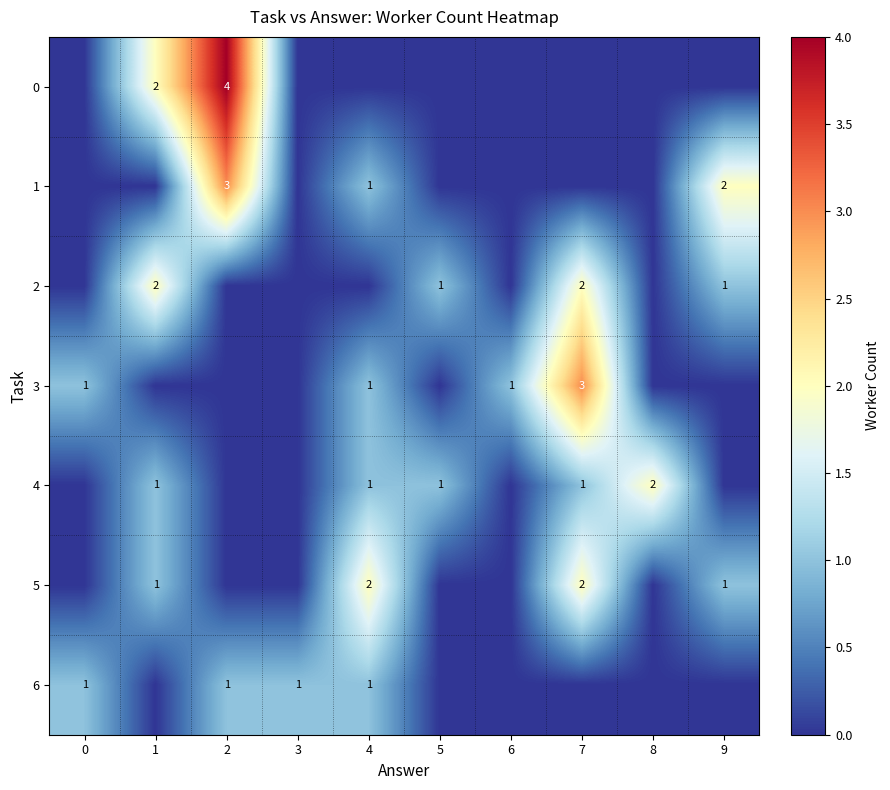

The 4 series shows 2 at 8. True or false?

True